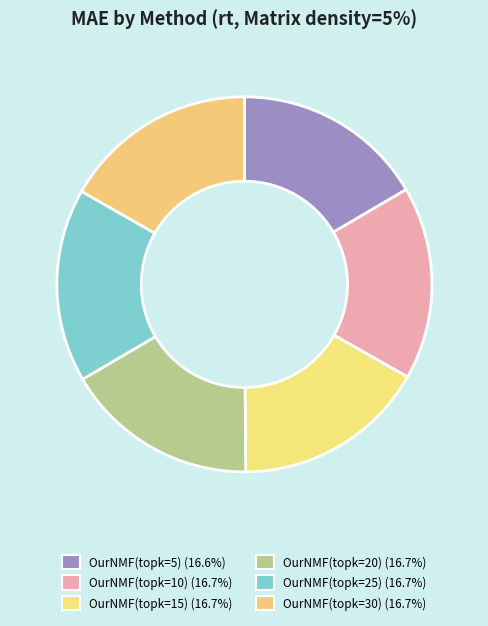

To the nearest percent, what is the average slice percentage?

17%